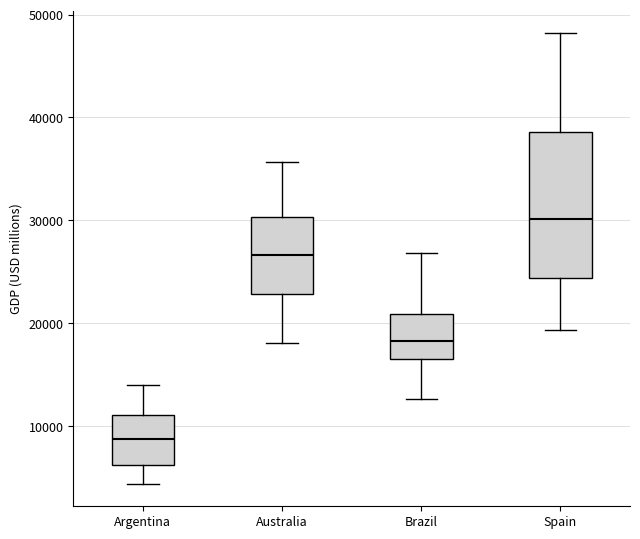

Comparing the boxes themselves (not the whiskers), which one is the tallest?

Spain